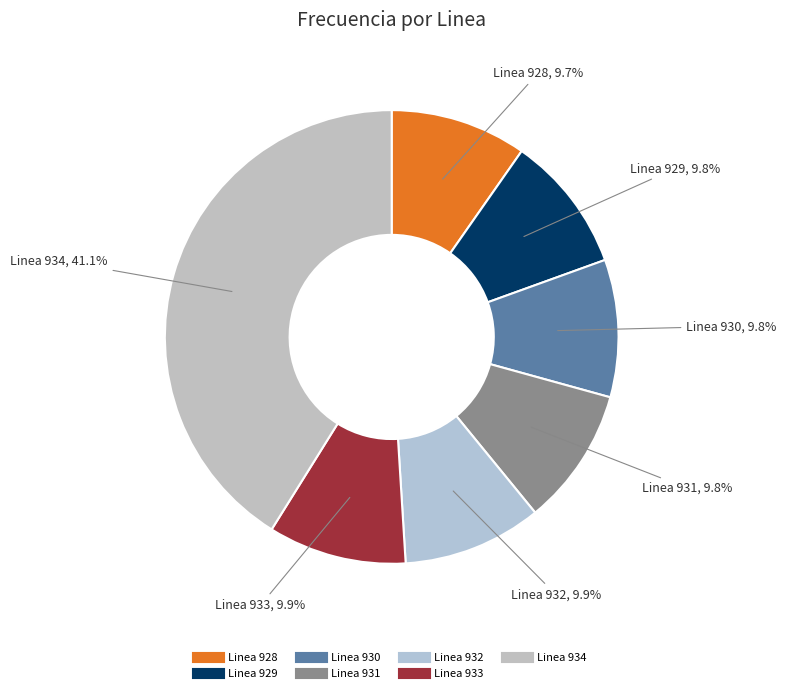

Count the number of slices in the pie.

7